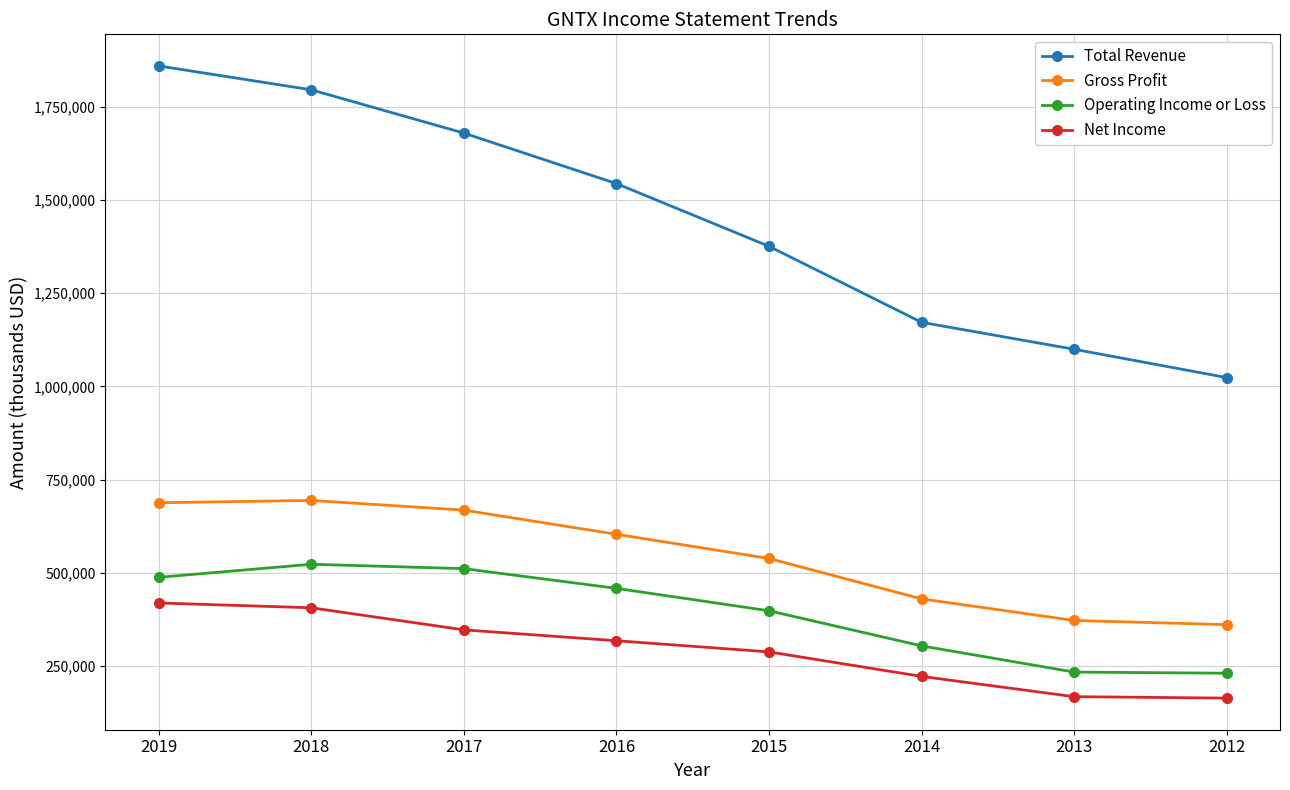

Where does the Total Revenue series first go above 1543600?

2019